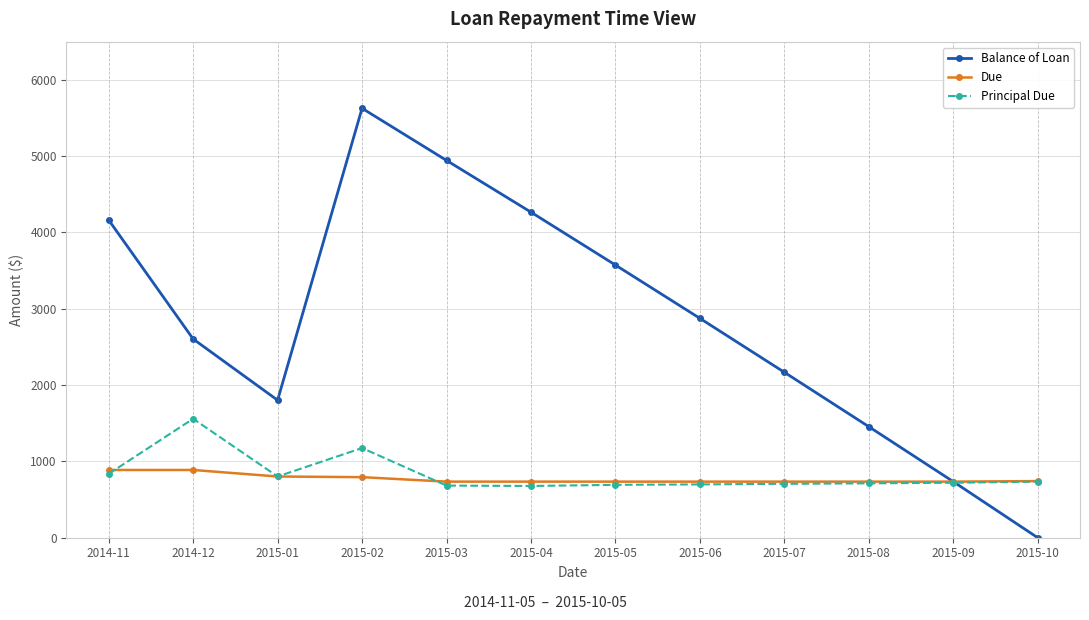

What is the total value across all series at 2015-07?

3609.4